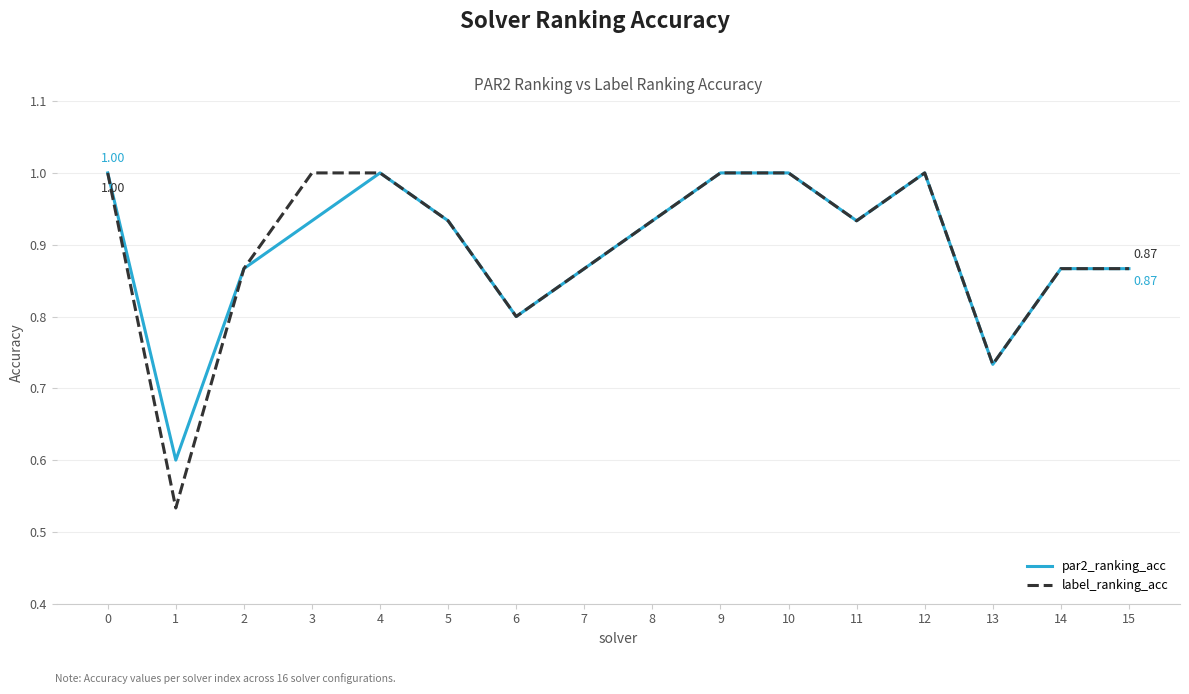

What is the maximum value for label_ranking_acc?

1.0